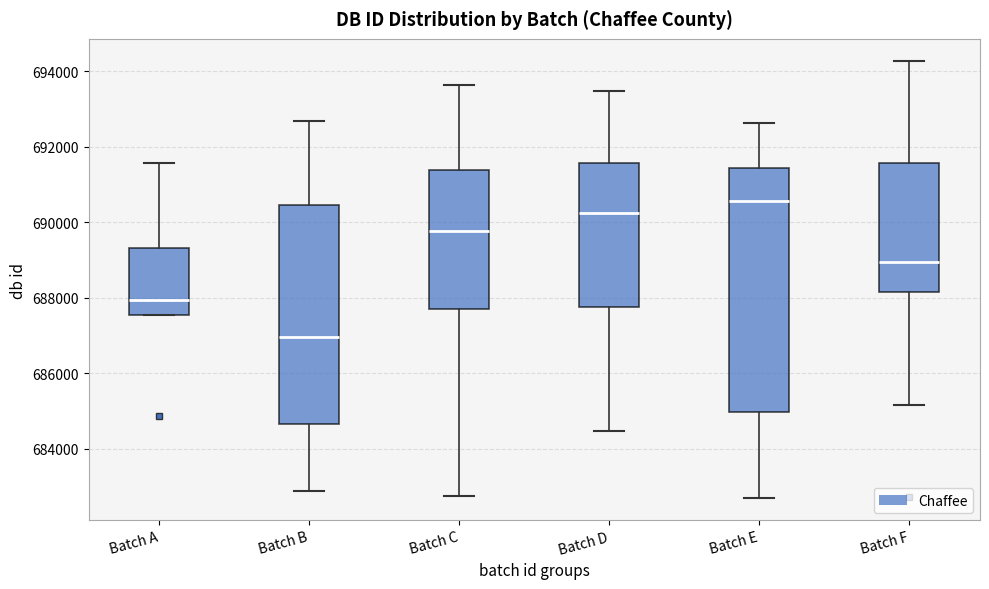

Which box has the lowest median line?

Batch B